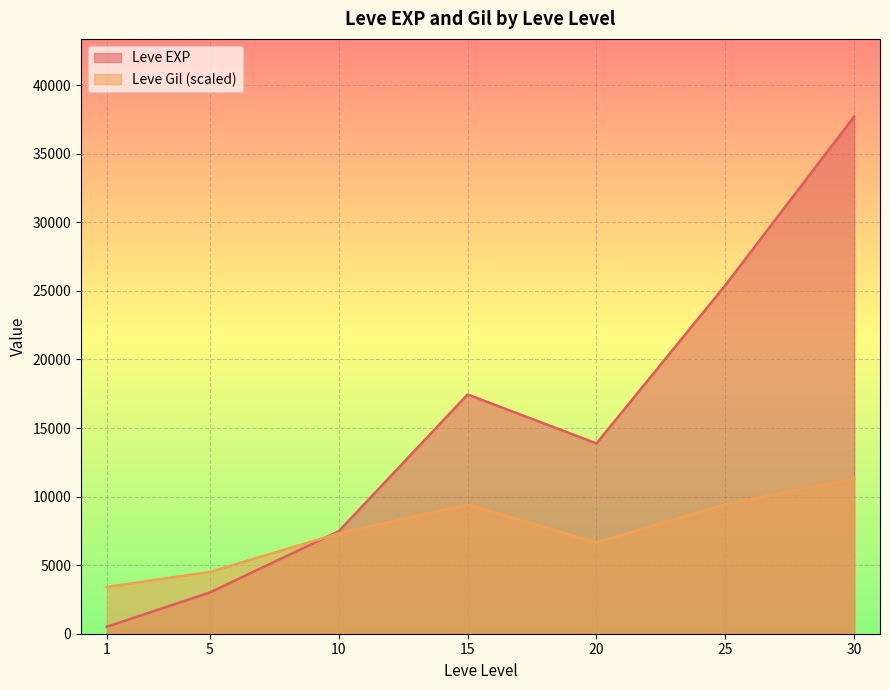

Which series has the largest range (max minus min)?

Leve EXP